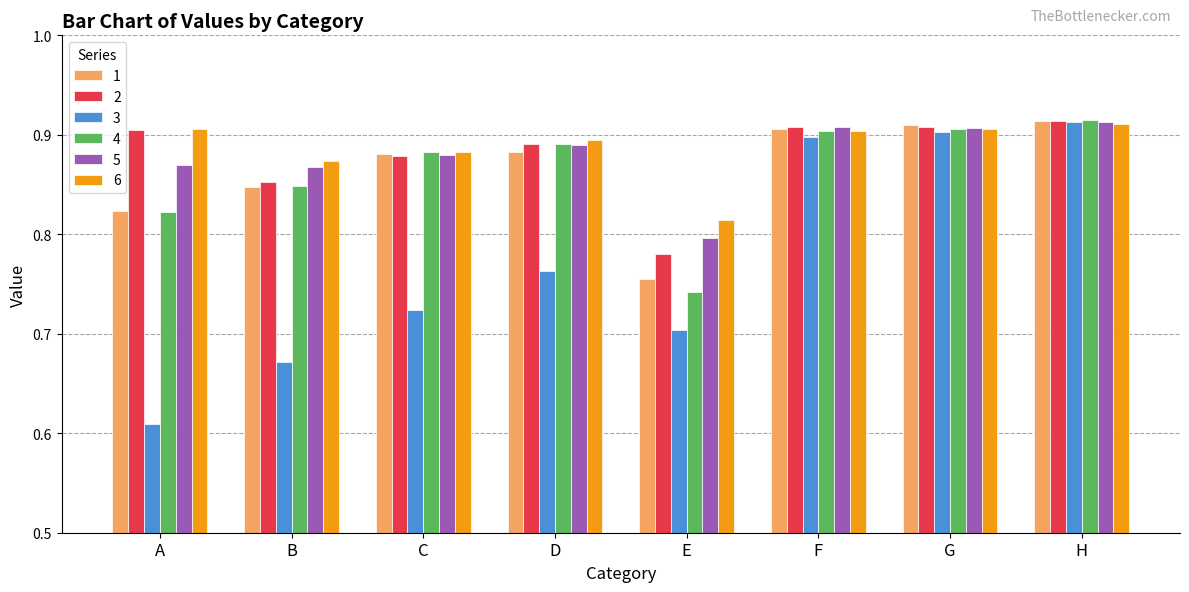

Is it true that 4 equals 0.7 at E?

True